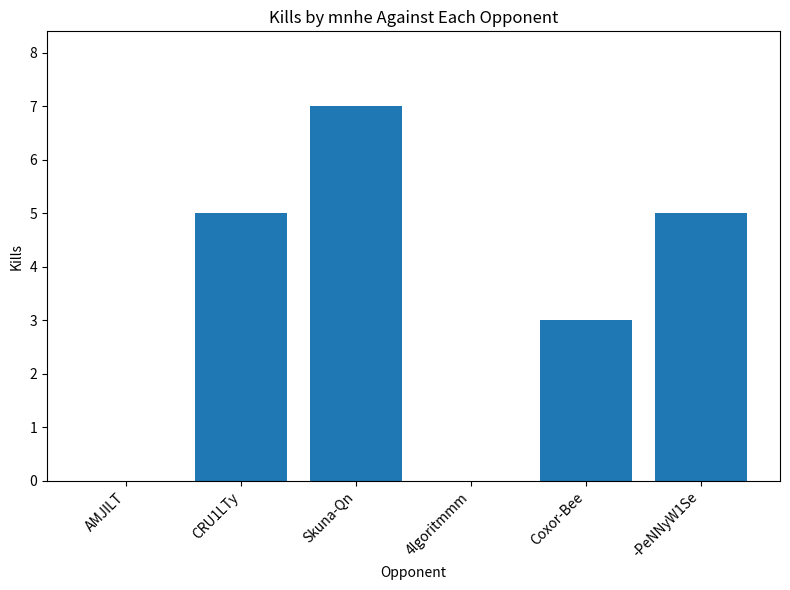

What is the greatest value displayed?

7